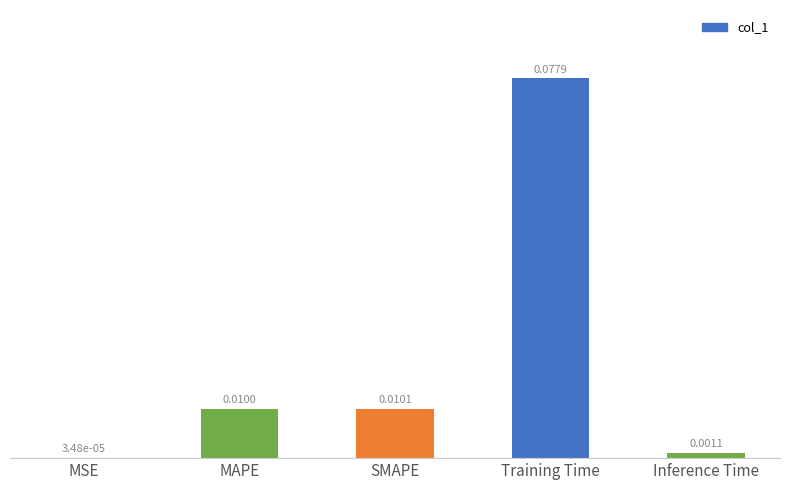

Between Training Time and MSE, which is larger?

Training Time